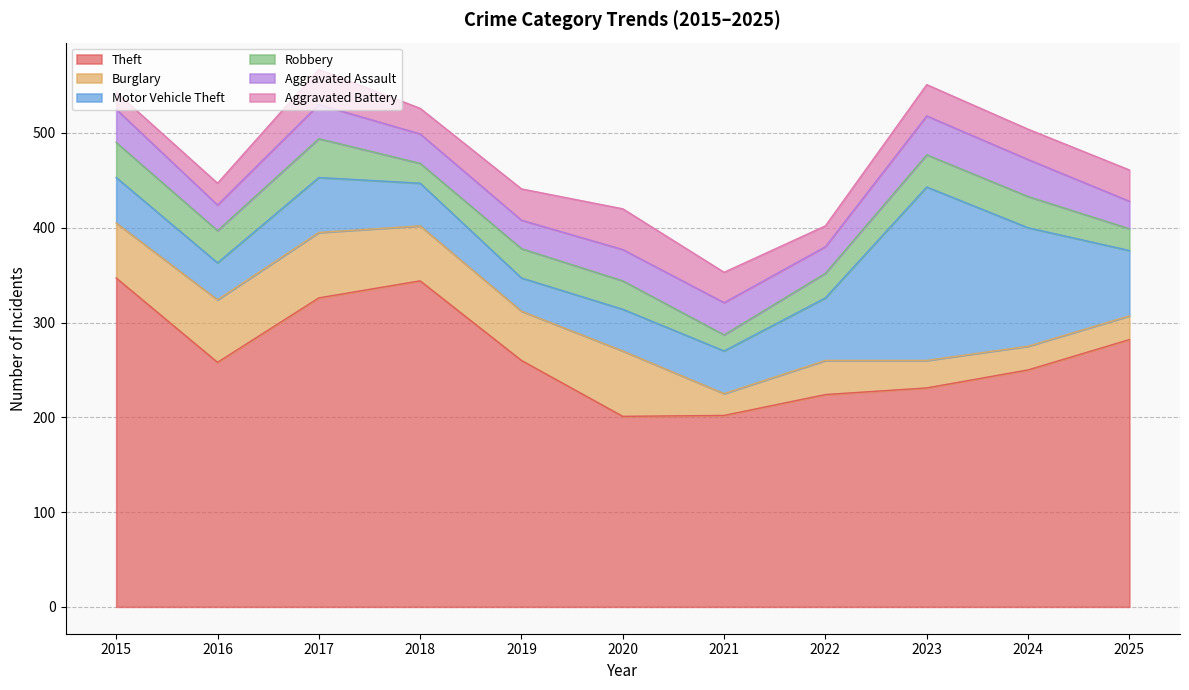

Which series changed the most between 2015 and 2025?

Theft